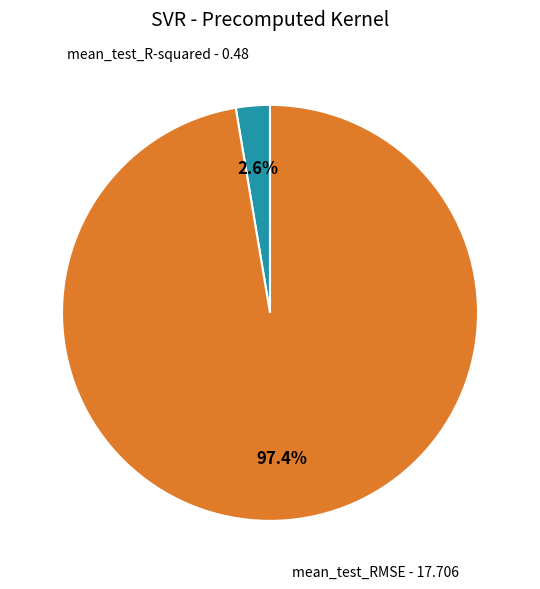

To the nearest percent, what is the difference between the largest and smallest slice percentages?

95%